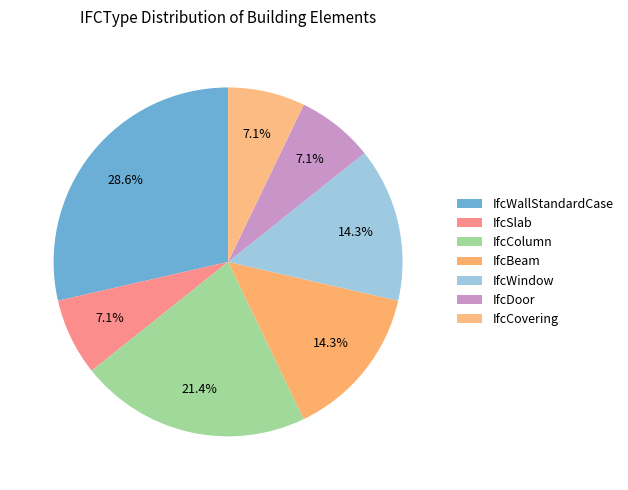

Count the number of slices in the pie.

7